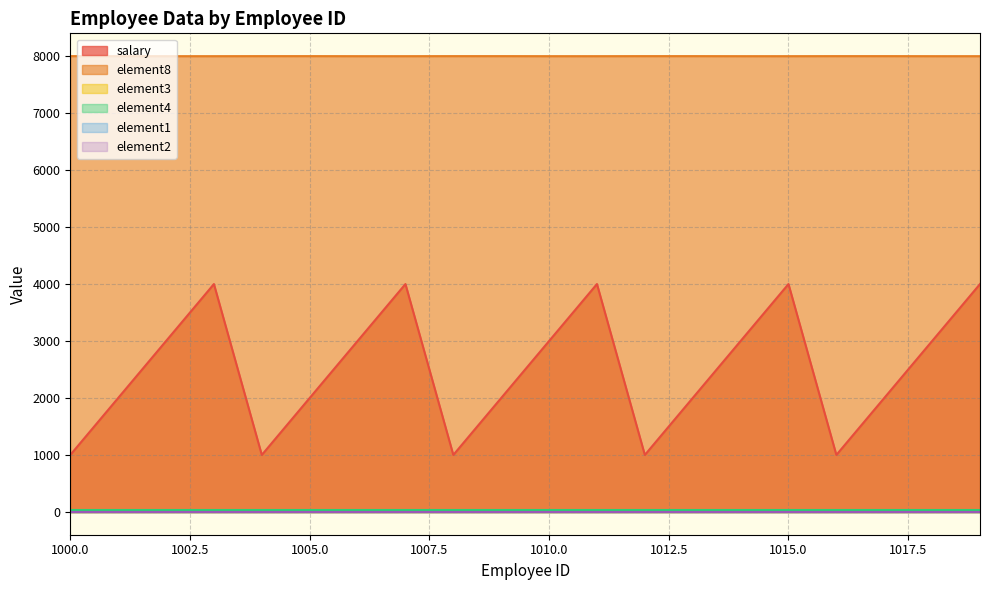

Which label corresponds to the largest value in the chart?

1000